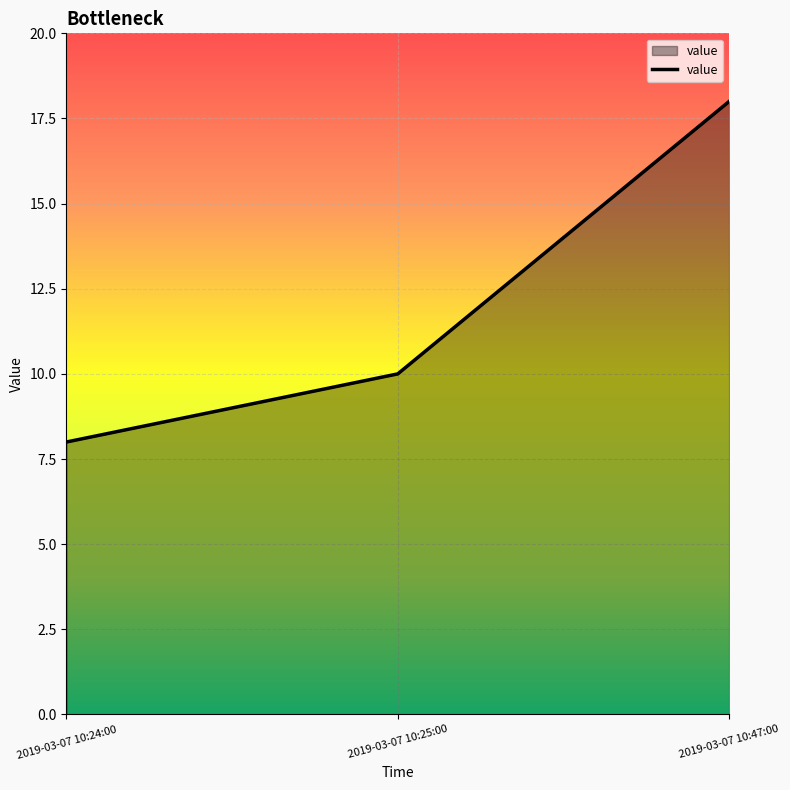

Between 2019-03-07 10:24:00 and 2019-03-07 10:25:00, which is larger?

2019-03-07 10:25:00